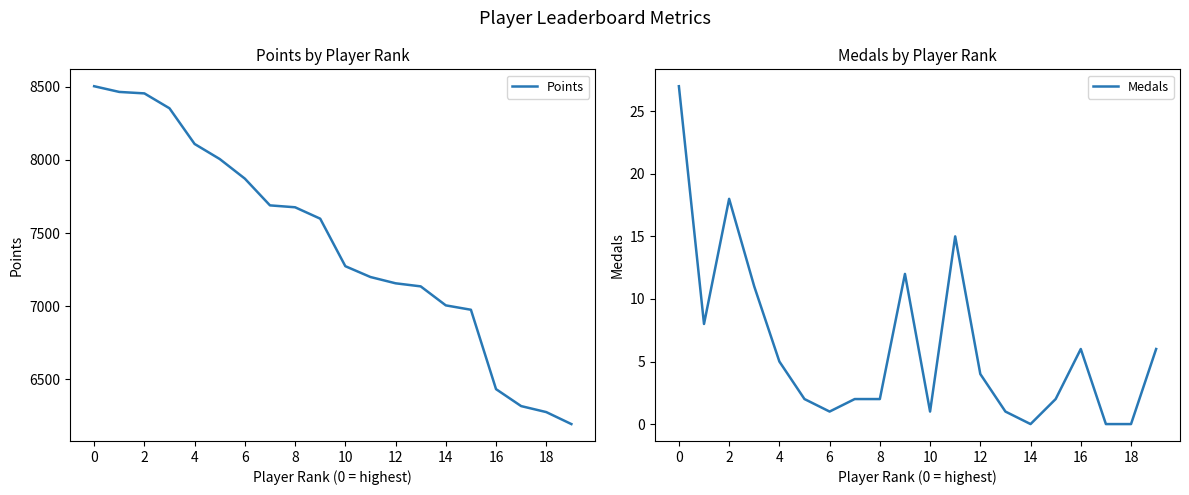

The Points series shows 2383 at 8. True or false?

False